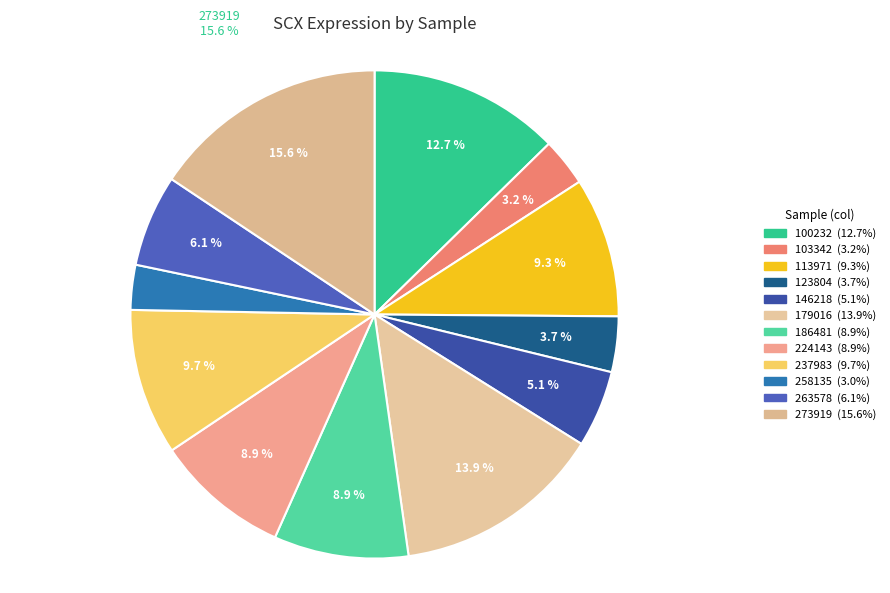

What portion of the pie excludes 146218?

94.9%